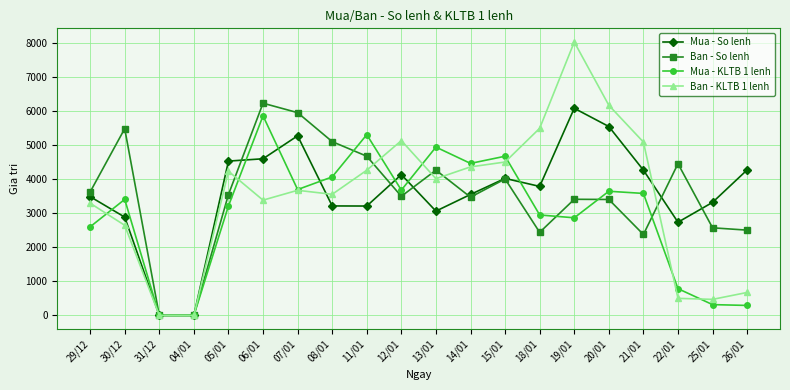

How many lines are shown in the chart?

4